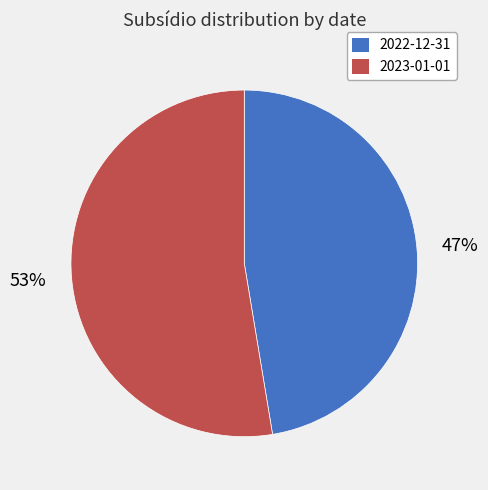

Approximately how many times larger is the value at 2022-12-31 compared to 2023-01-01?

0.9